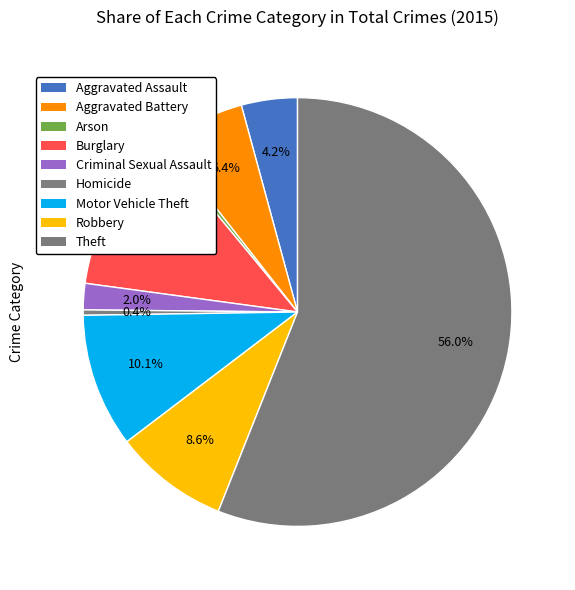

What is the total percentage of Robbery and Motor Vehicle Theft?

18.7%